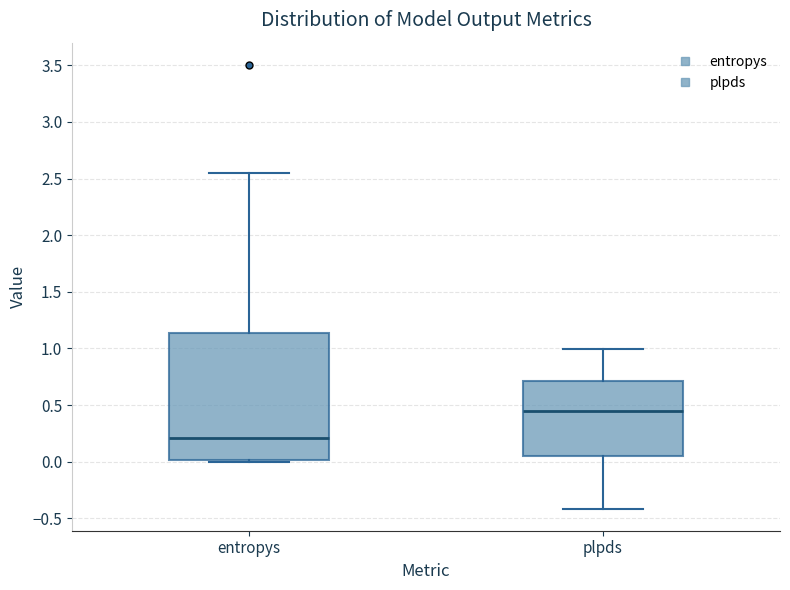

Reading left to right, transcribe this box plot: for each box, give where its median line is, the range the box spans, and where its two whiskers end, as read against the y-axis. The values are not printed on the chart, so give them approximately, as read against the axis.

entropys: median 0.20, box 0.00 to 1.15, whiskers 0.00 to 2.55
plpds: median 0.45, box 0.05 to 0.70, whiskers -0.40 to 1.00